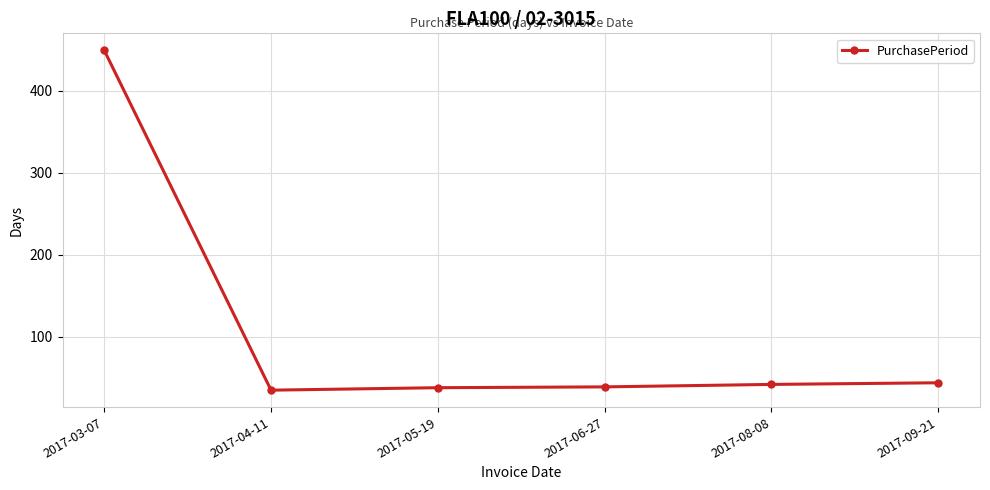

What is the label of the 6th point from the right?

2017-03-07